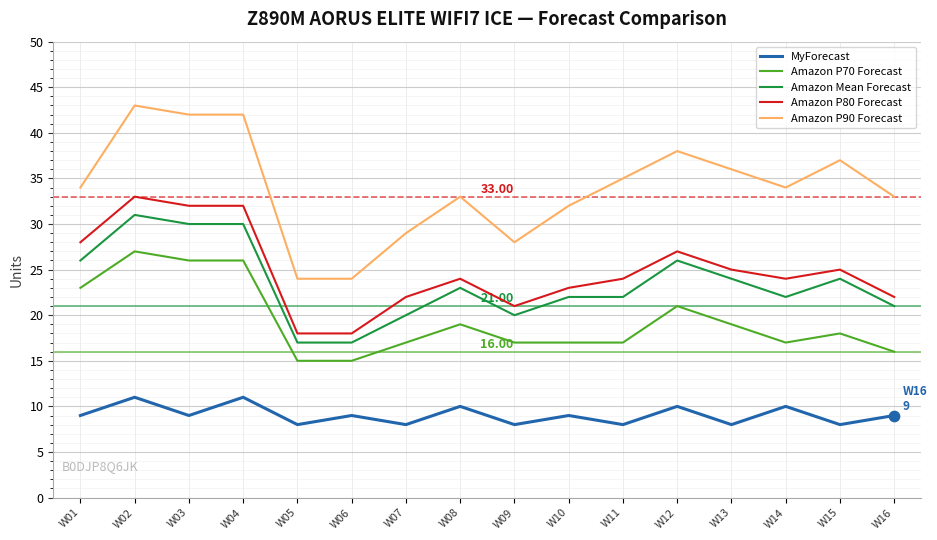

Which series has the largest total across all categories?

Amazon P90 Forecast